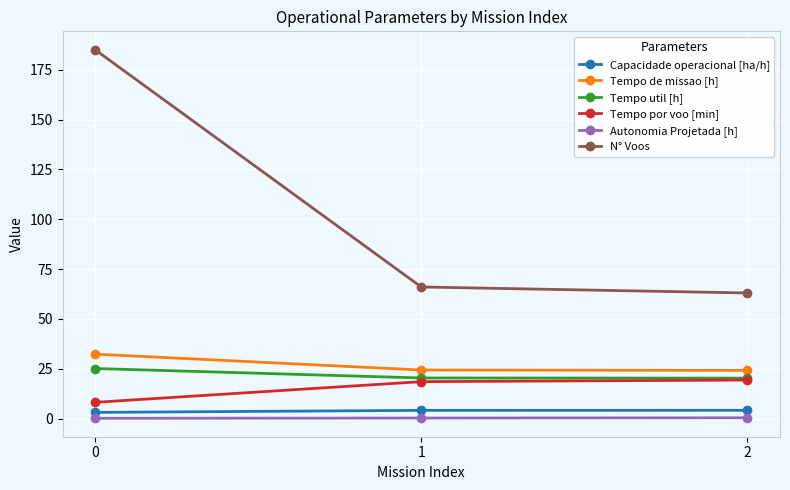

What is the difference between the second highest and minimum values in the N° Voos series?

3.0